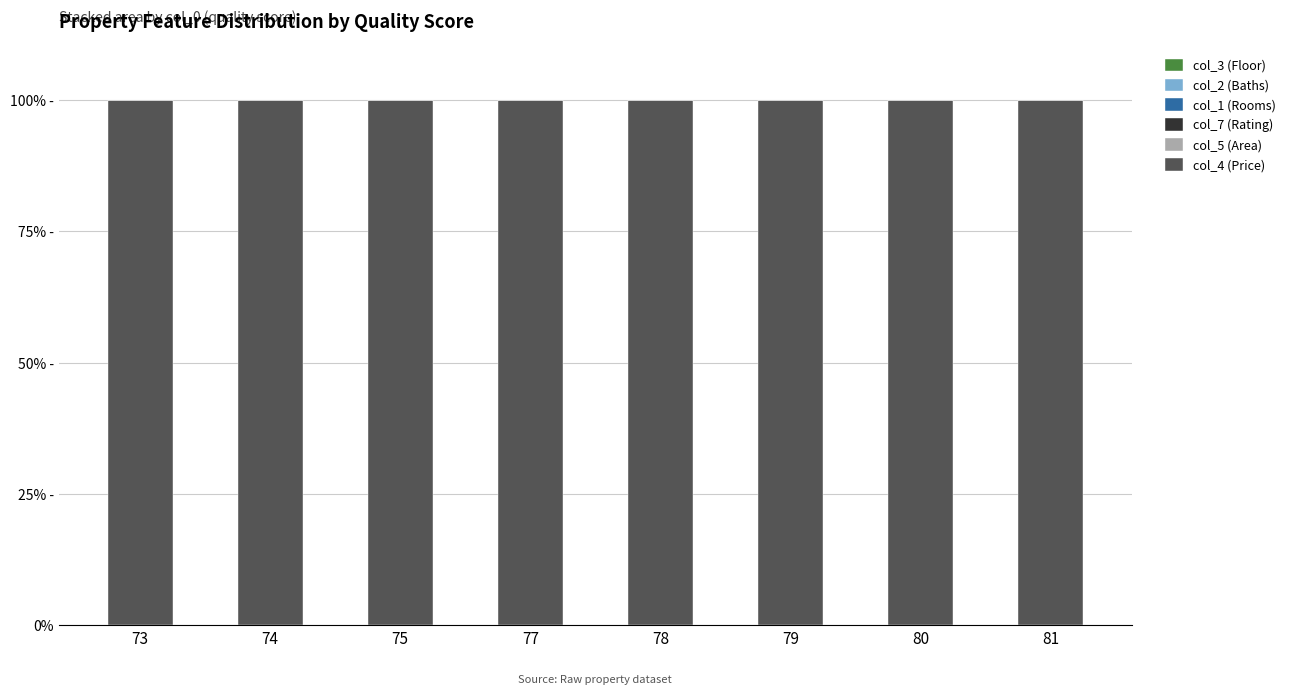

Does the chart contain stacked bars?

Yes